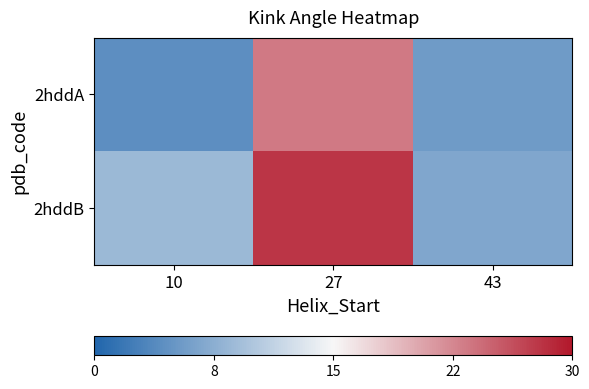

At which category does the chart reach its peak across all series?

27